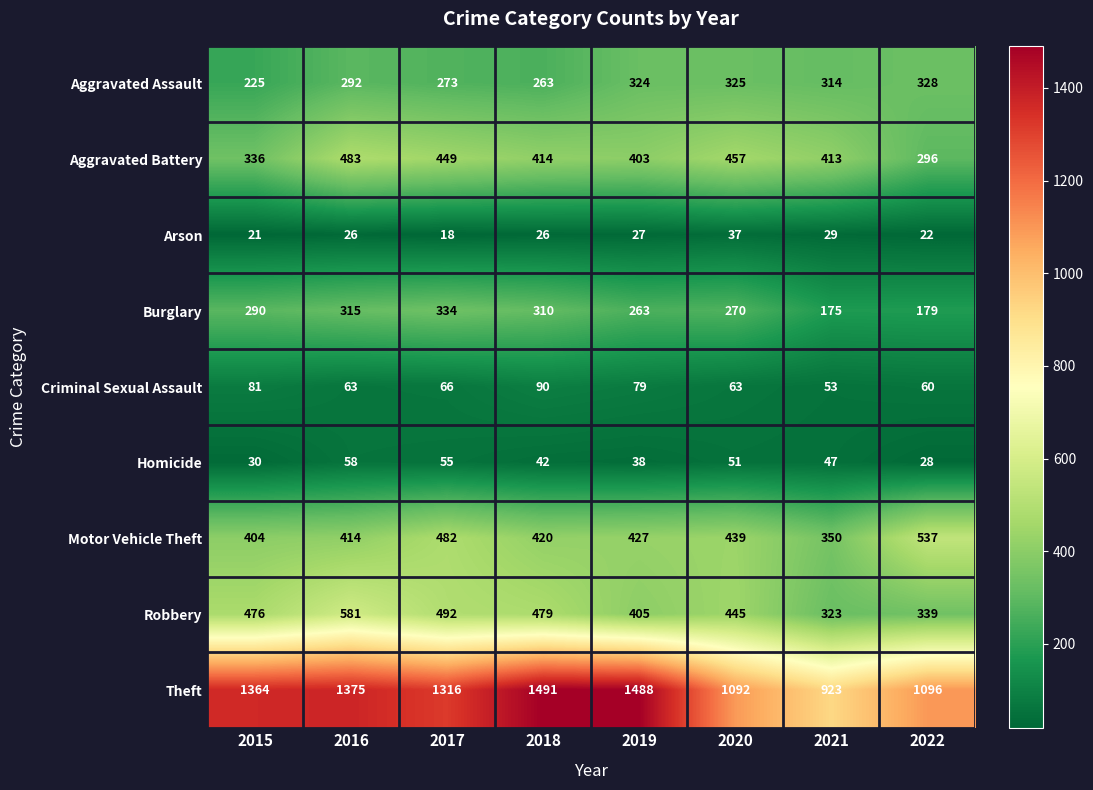

List the series in order of their peak value, lowest first.

Arson, Homicide, Criminal Sexual Assault, Aggravated Assault, Burglary, Aggravated Battery, Motor Vehicle Theft, Robbery, Theft